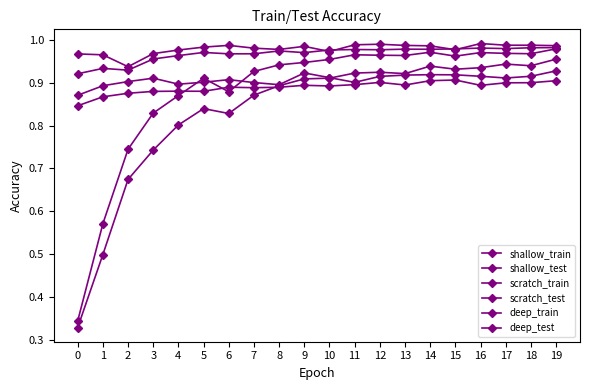

At which category is the sum across all series the highest?

19